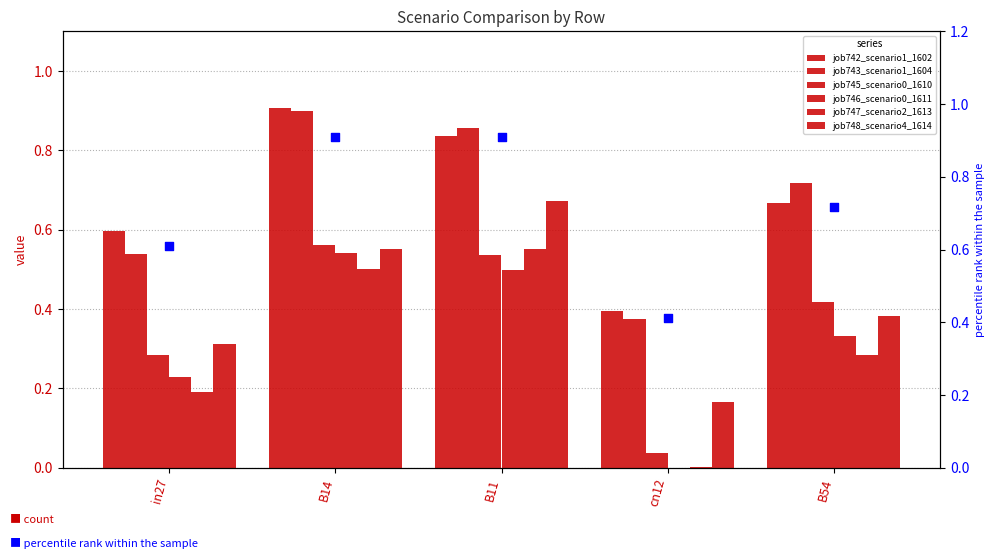

Which series contains the lowest Y value?

job746_scenario0_1611